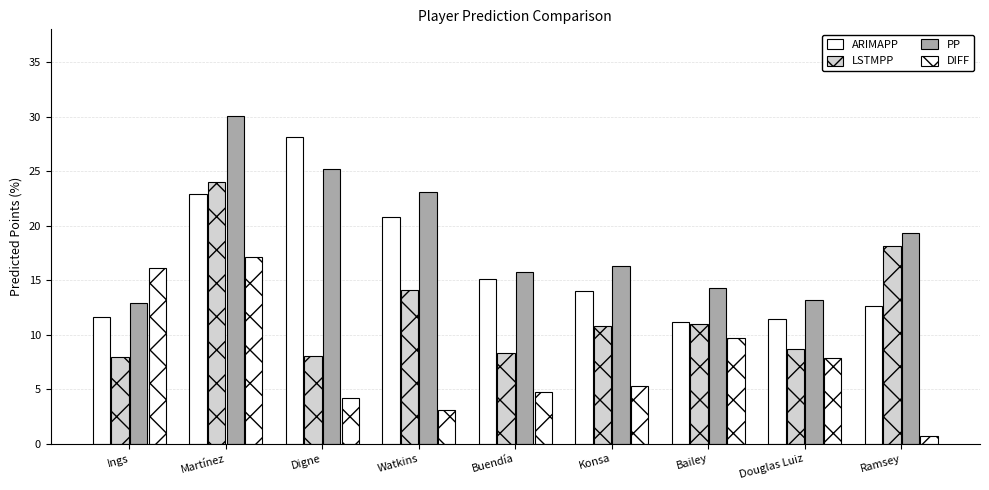

How many bars are there in each group?

4